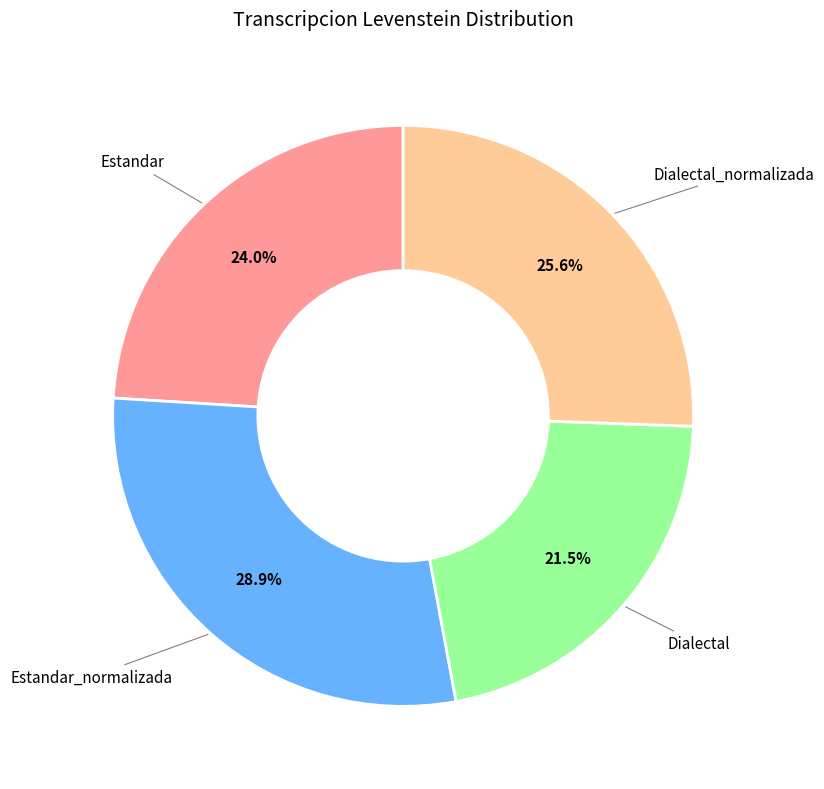

Does any single category account for the majority?

No